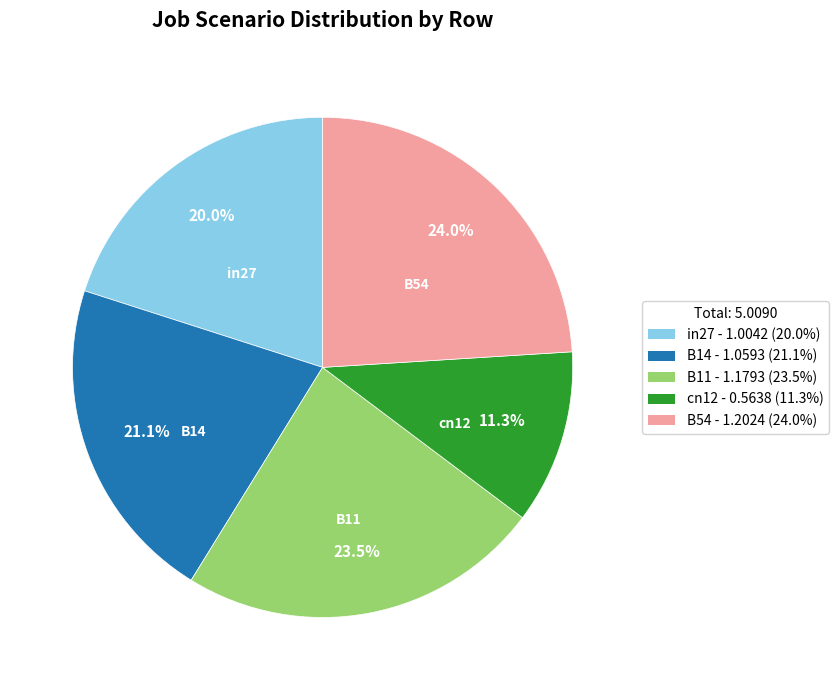

To the nearest percent, what portion does B54 represent?

24%